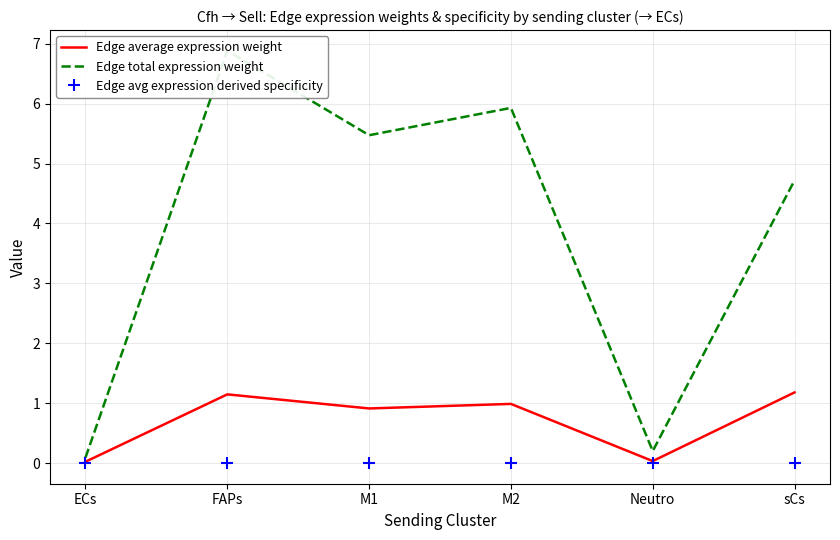

True or false: Edge average expression weight has a value of 1.0 at M2.

True